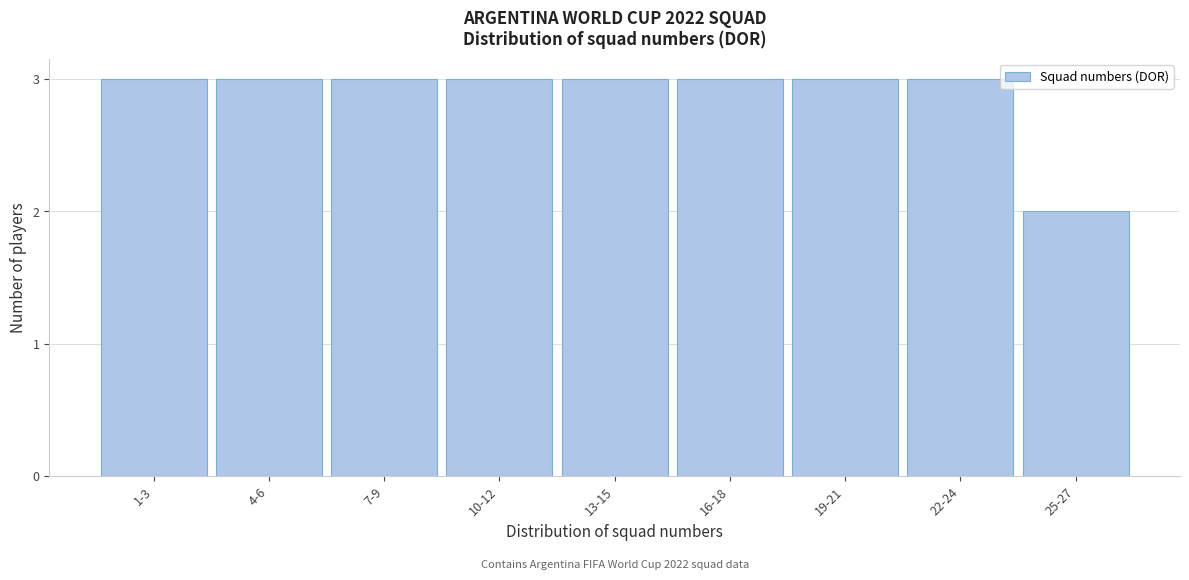

Reading left to right, what are all the values shown in this chart?

3	3	3	3	3	3	3	3	2